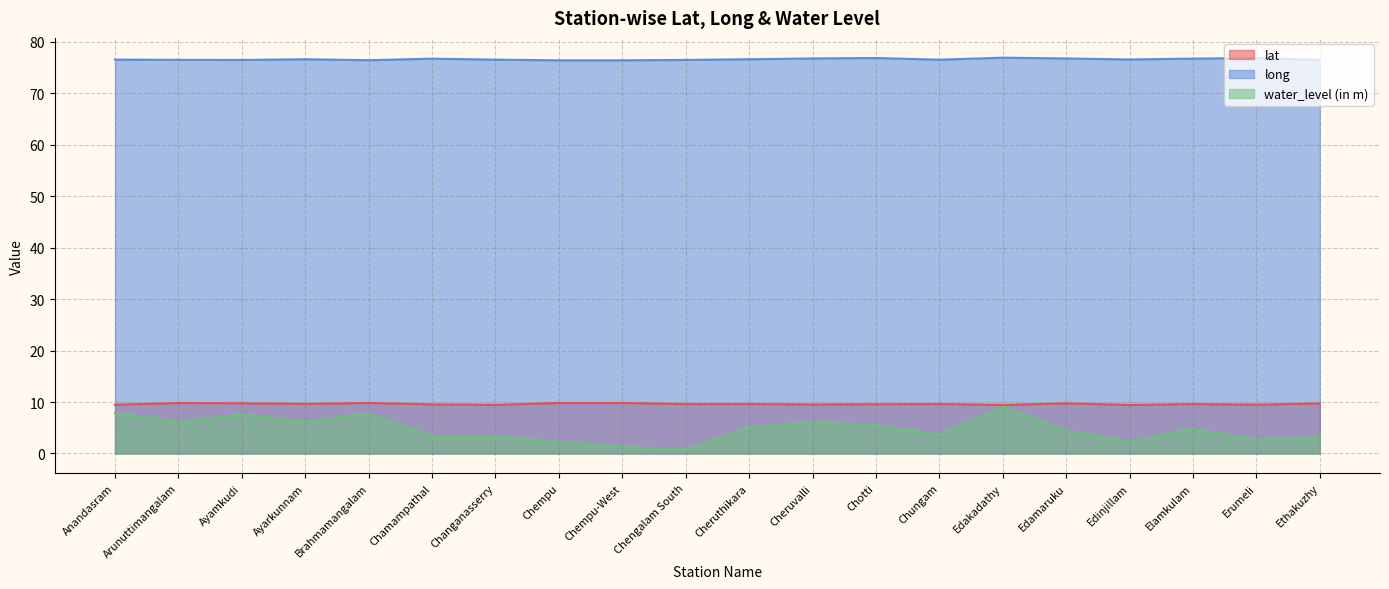

True or false: water_level (in m) and lat cross at least once.

False